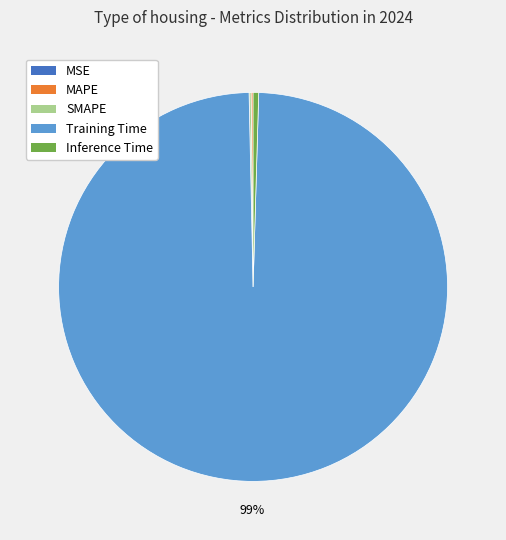

Combined, do Inference Time and Training Time account for over 50%?

Yes